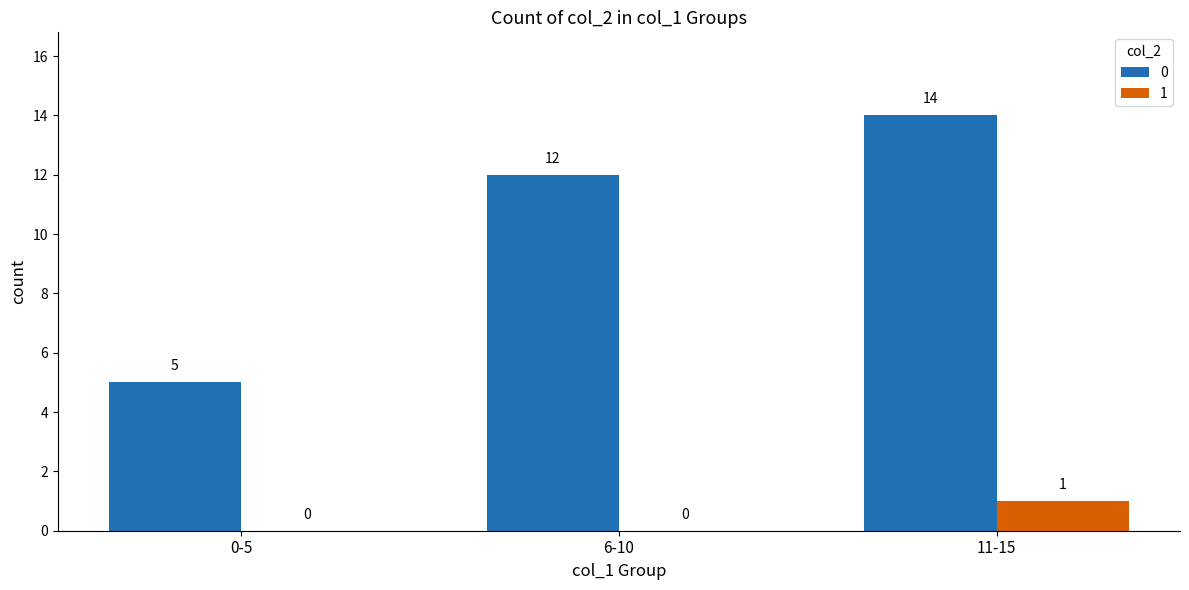

Does the chart contain stacked bars?

No